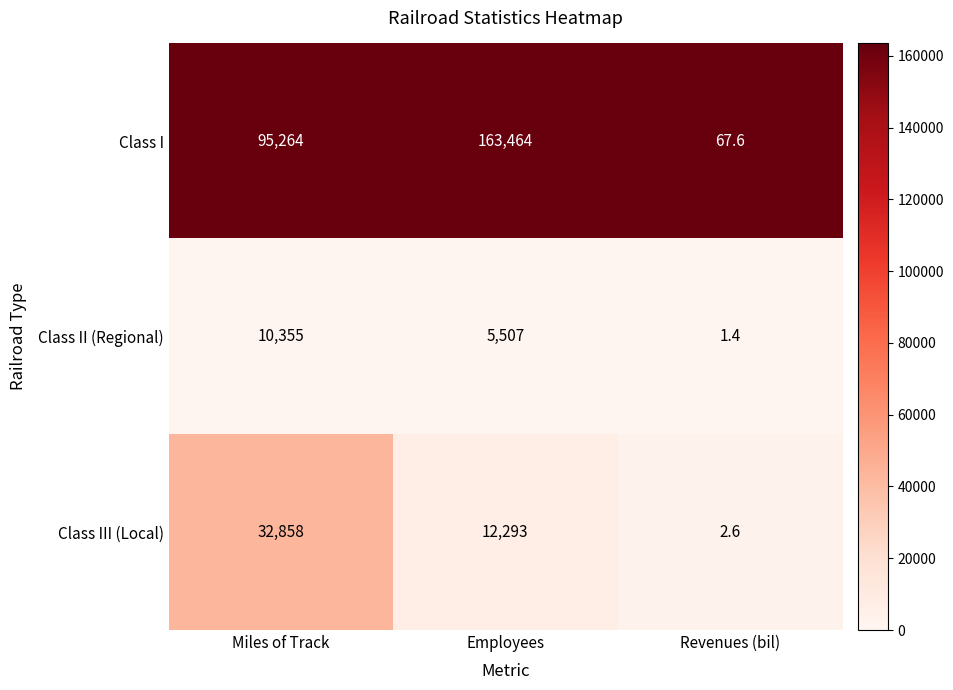

The value of Class II (Regional) at Revenues (bil) is 1.4. True or false?

True